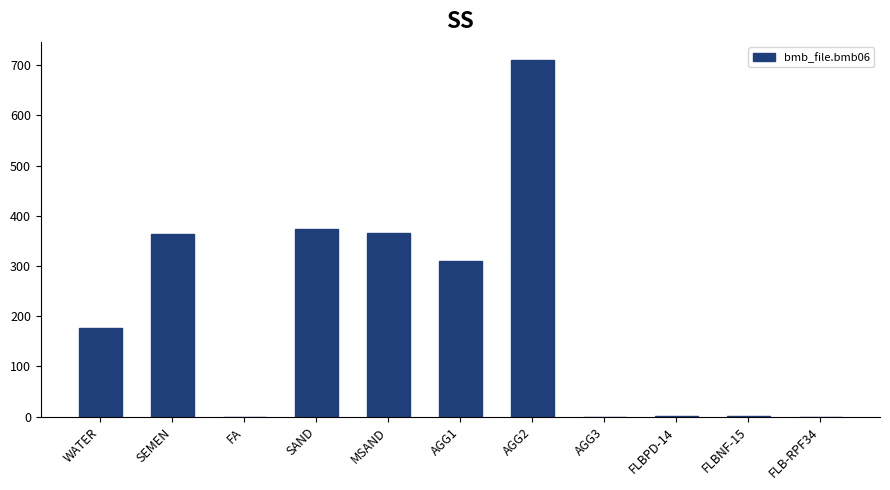

Count the number of data series in this chart.

1